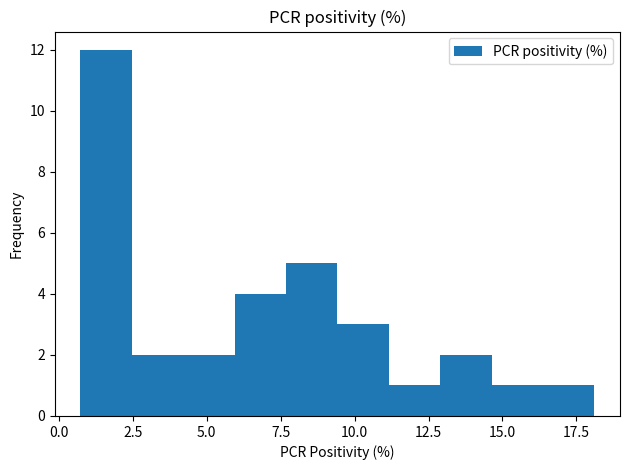

Around what value on the x-axis is the tallest bar? Give the approximate position of its centre, as read against the axis.

1.5